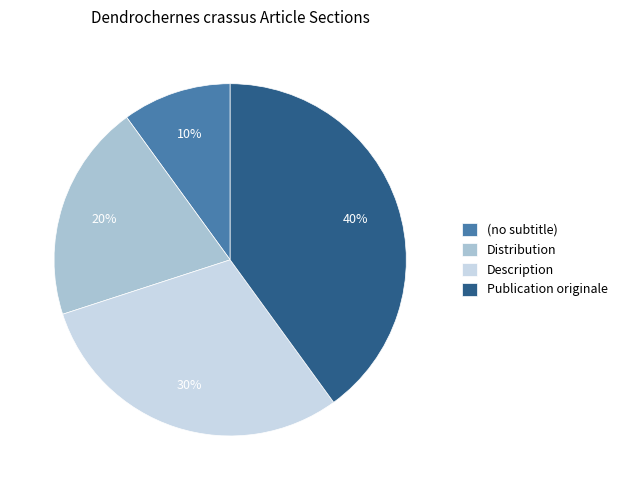

Between (no subtitle) and Description, which is larger?

Description